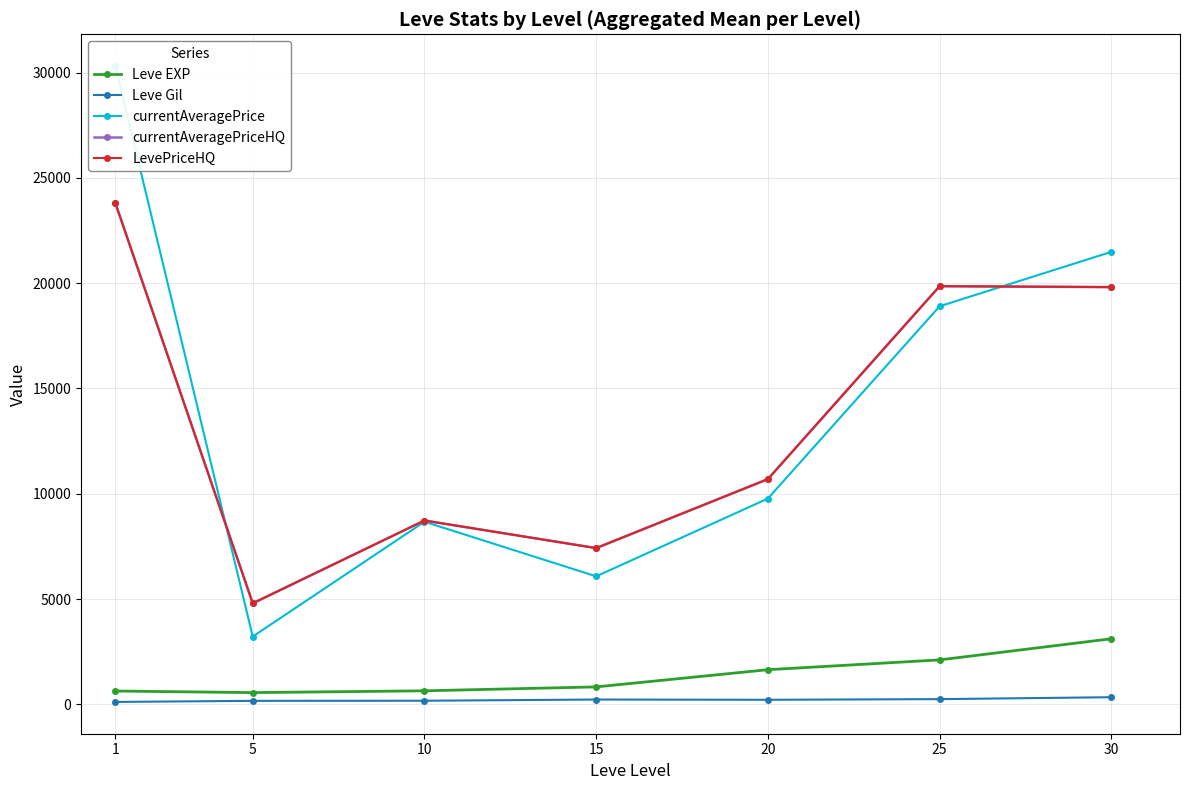

Reading left to right, what are all the values shown in this chart?

Leve EXP: 630	555	640	826	1643	2109	3112
Leve Gil: 112	164	169	226	214	245	336
currentAveragePrice: 30314	3217	8672	6078	9771	18906	21490
currentAveragePriceHQ: 23807	4796	8729	7419	10696	19860	19816
LevePriceHQ: 23807	4796	8729	7419	10696	19860	19816